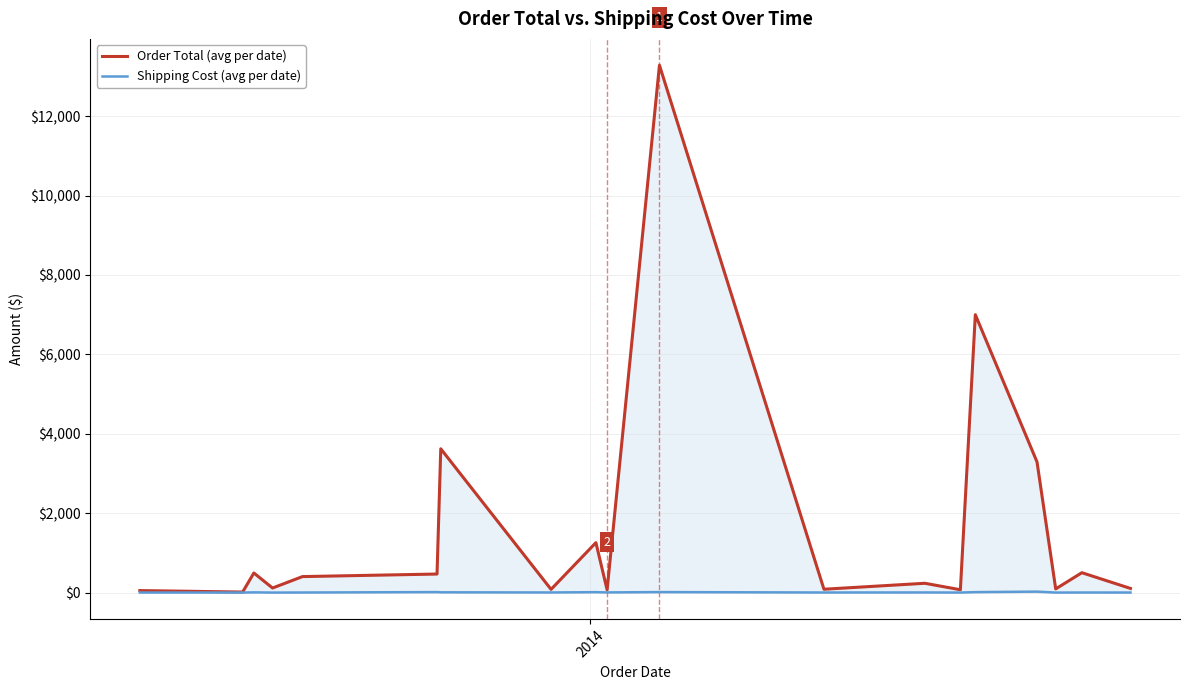

List the series in order of their overall mean, highest first.

Order Total (avg per date), Shipping Cost (avg per date)